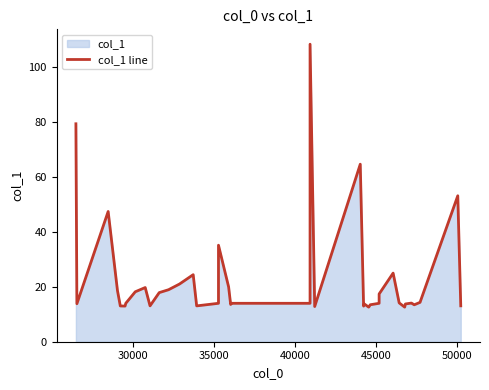

How many lines are shown in the chart?

1